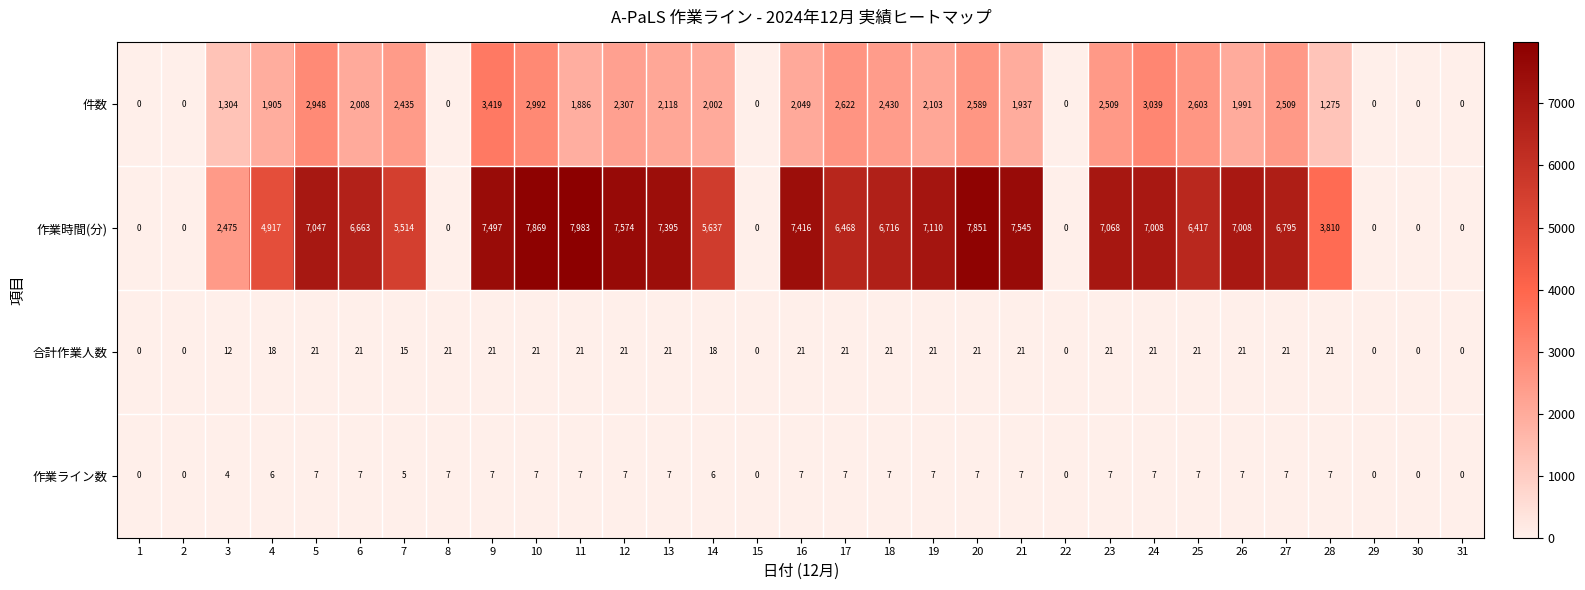

At how many categories does at least one series exceed 2348?

23